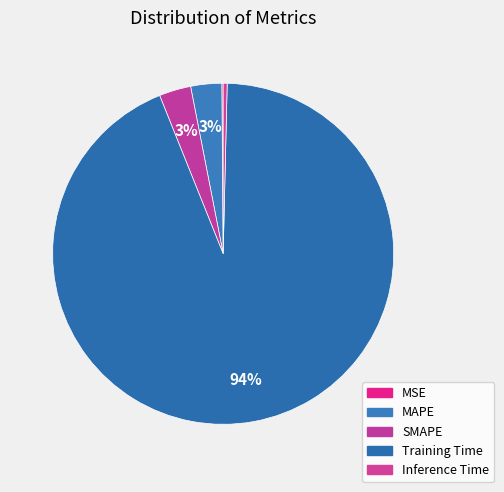

Is it true that Inference Time is 1% of the pie?

False